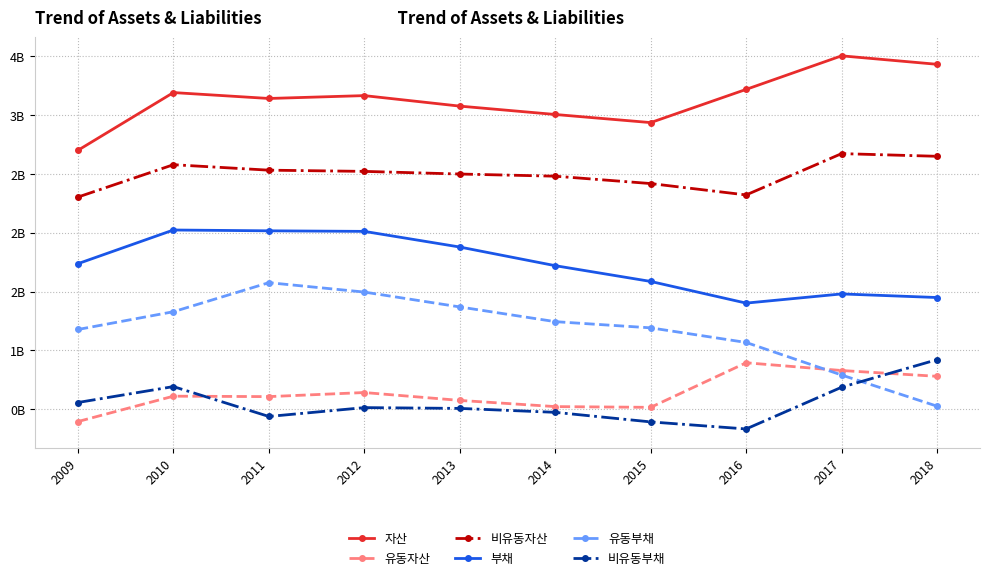

At how many categories does at least one series exceed 2667625240?

10